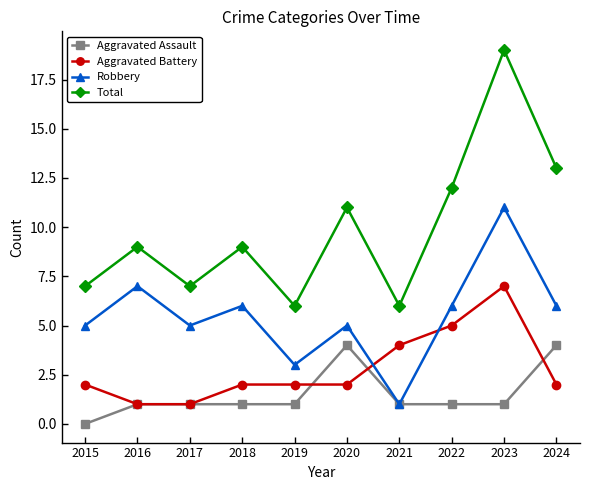

How many Robbery values are between 5 and 6?

6